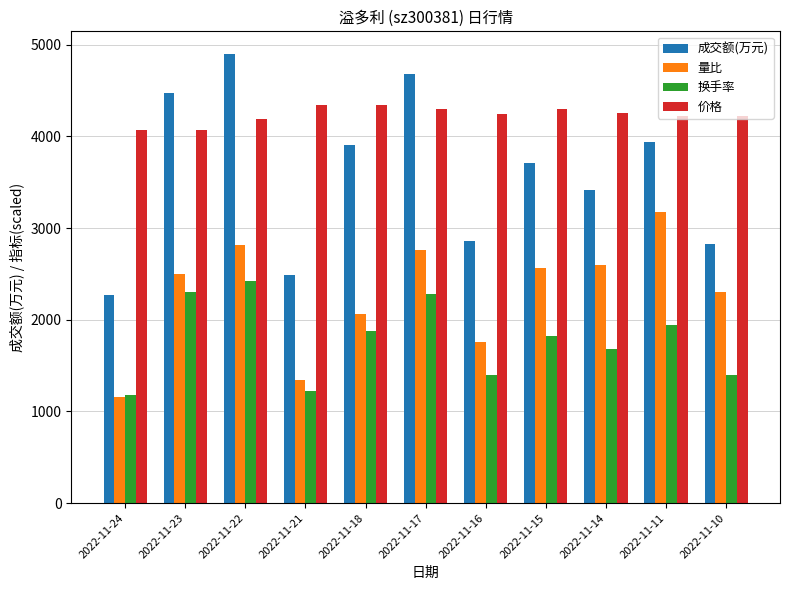

True or false: 成交额(万元) has a value of 2273.0 at 2022-11-24.

True